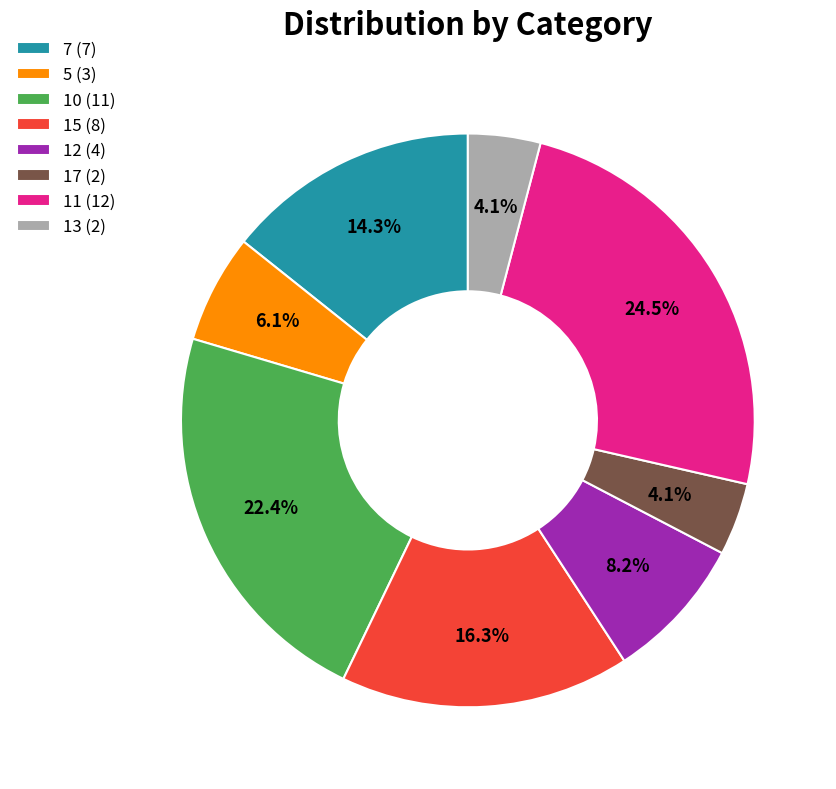

To the nearest percent, what is the combined percentage of 7 and 11?

39%